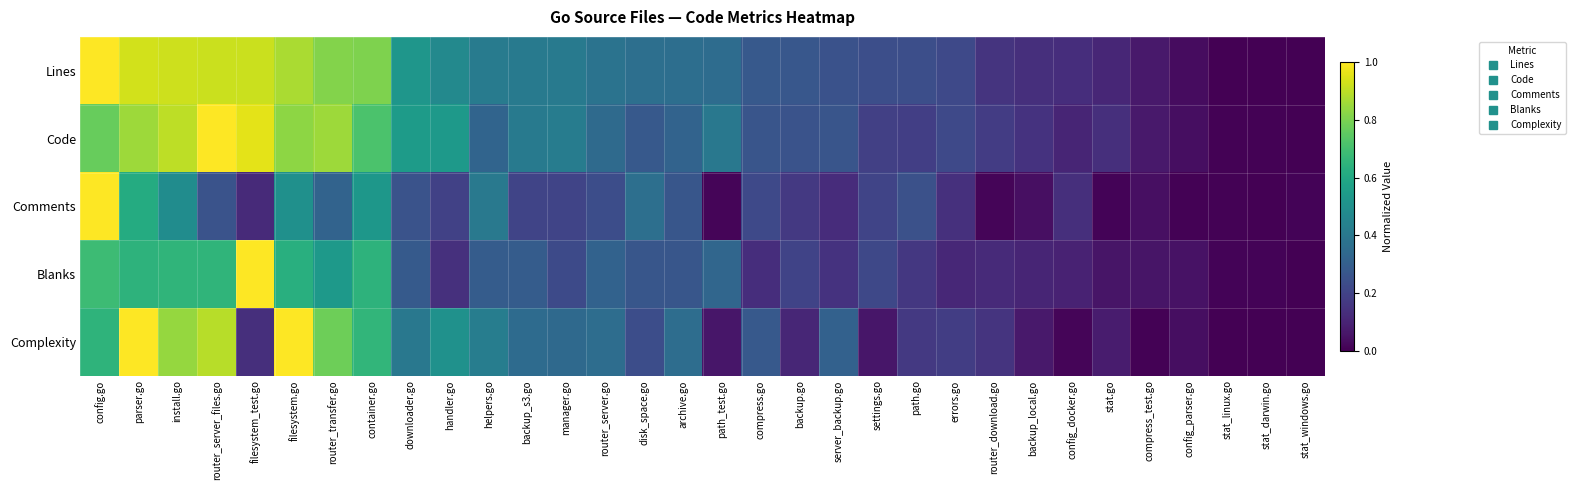

What is the difference between the highest and lowest values at backup.go?

0.2